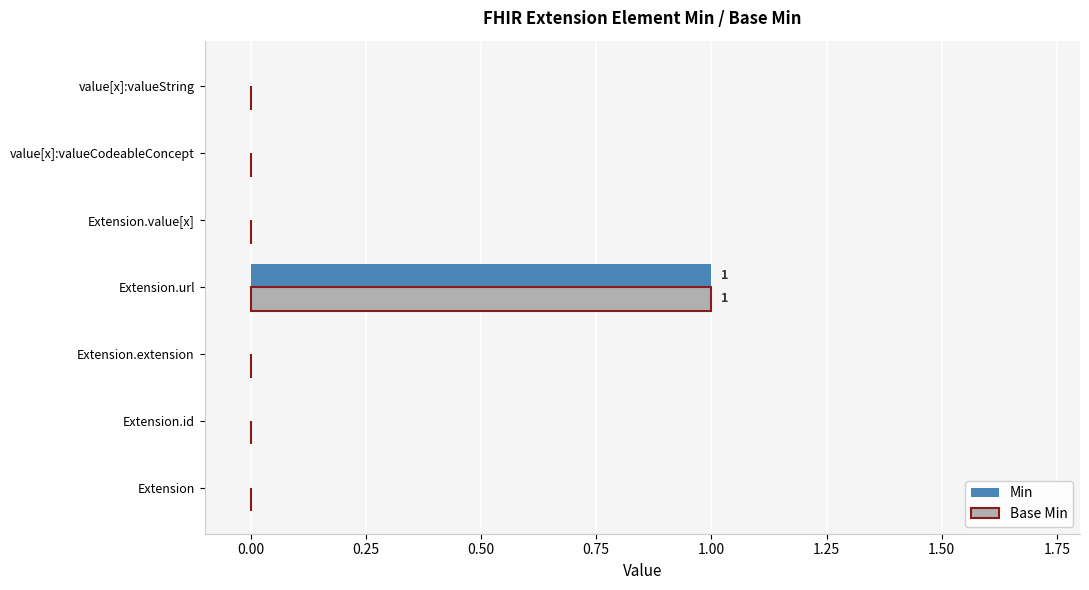

At which category does the chart reach its peak across all series?

Extension.url